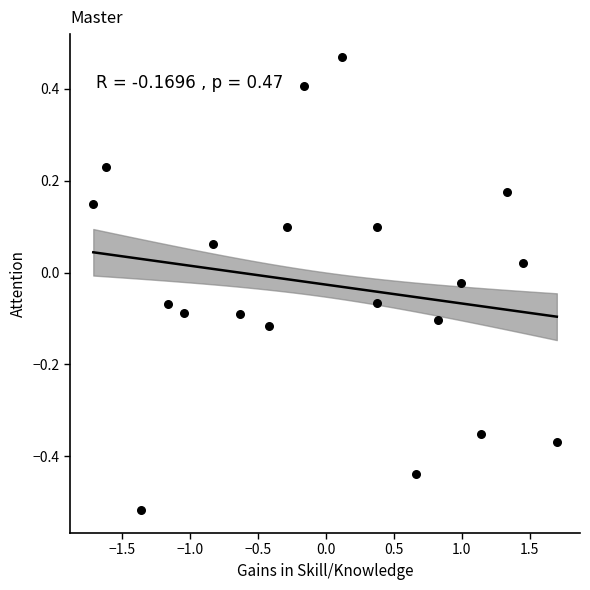

What is the range of X values (max minus min)?

3.4